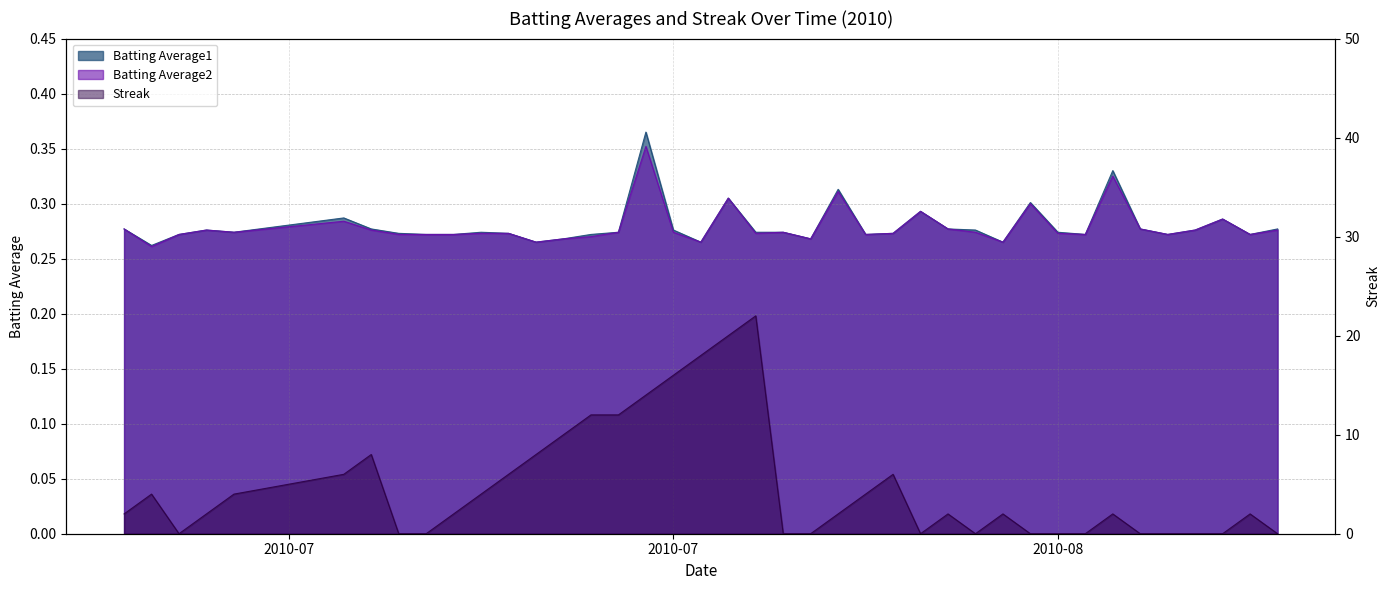

How many intersections are there between Batting Average1 and Streak?

15